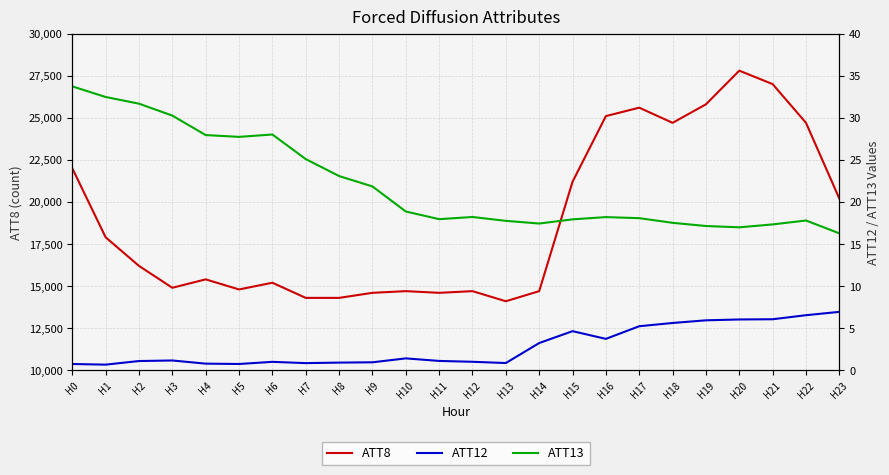

In ATT12, how many points are higher than both neighbors (excluding endpoints)?

4